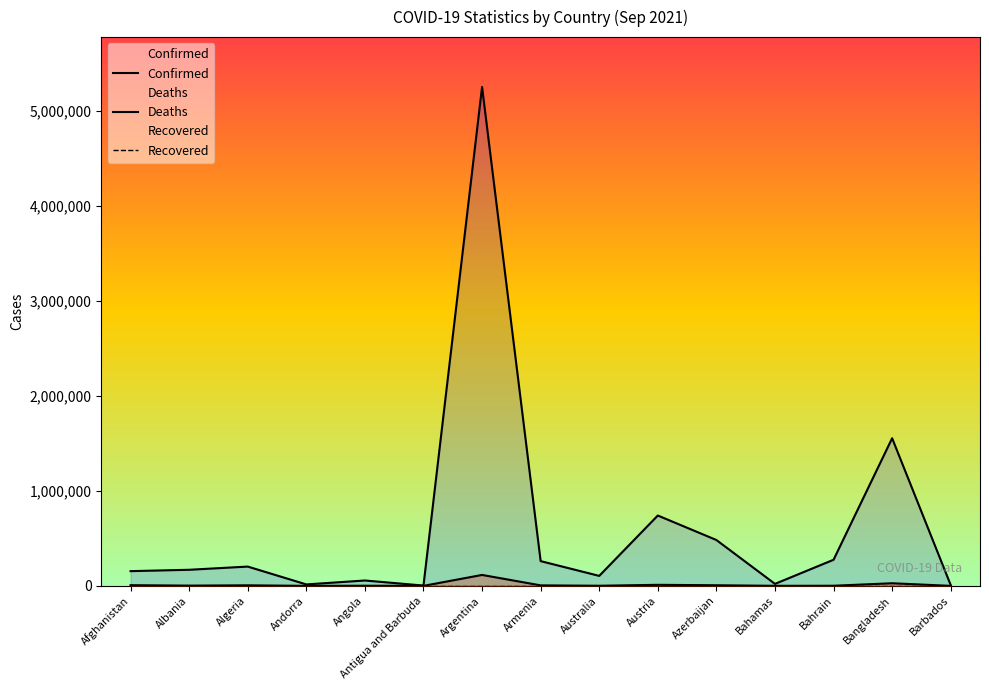

At which category is the sum across all series the highest?

Argentina